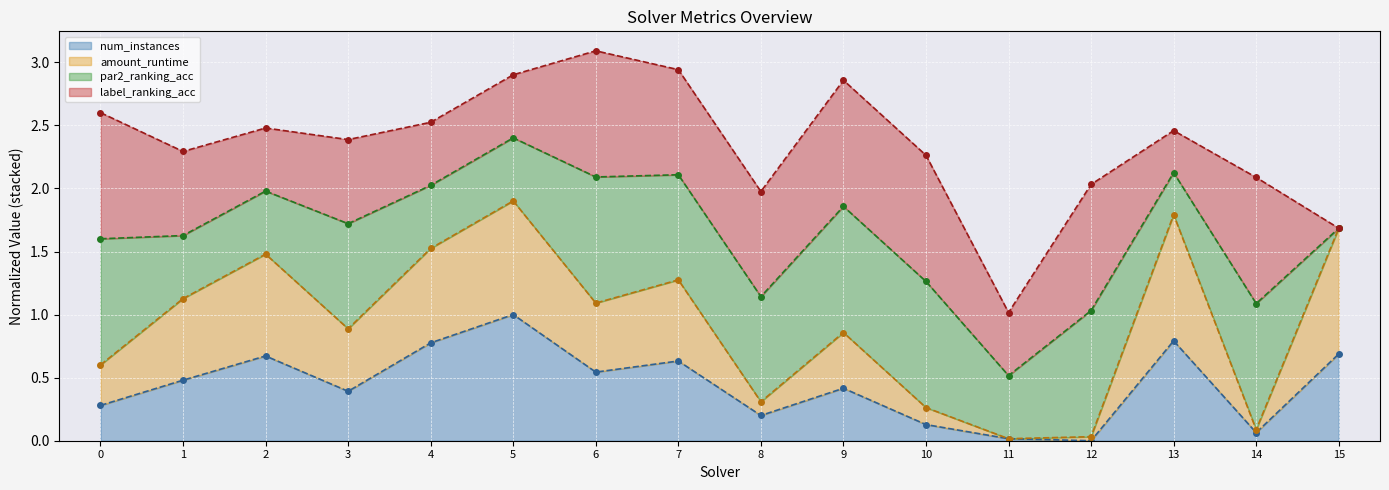

True or false: num_instances has a value of 0.4 at 13.

False